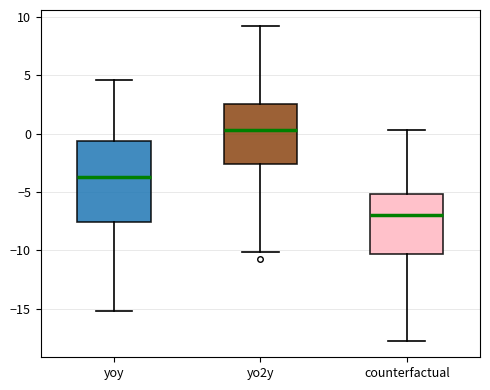

Reading left to right, read every box against the y-axis: the position of its median line, the range the box covers, and the ends of its whiskers. The values are not printed on the chart, so give them approximately, as read against the axis.

yoy: median -3.5, box -7.5 to -0.5, whiskers -15.0 to 4.5
yo2y: median 0.5, box -2.5 to 2.5, whiskers -10.0 to 9.0
counterfactual: median -7.0, box -10.5 to -5.0, whiskers -18.0 to 0.5